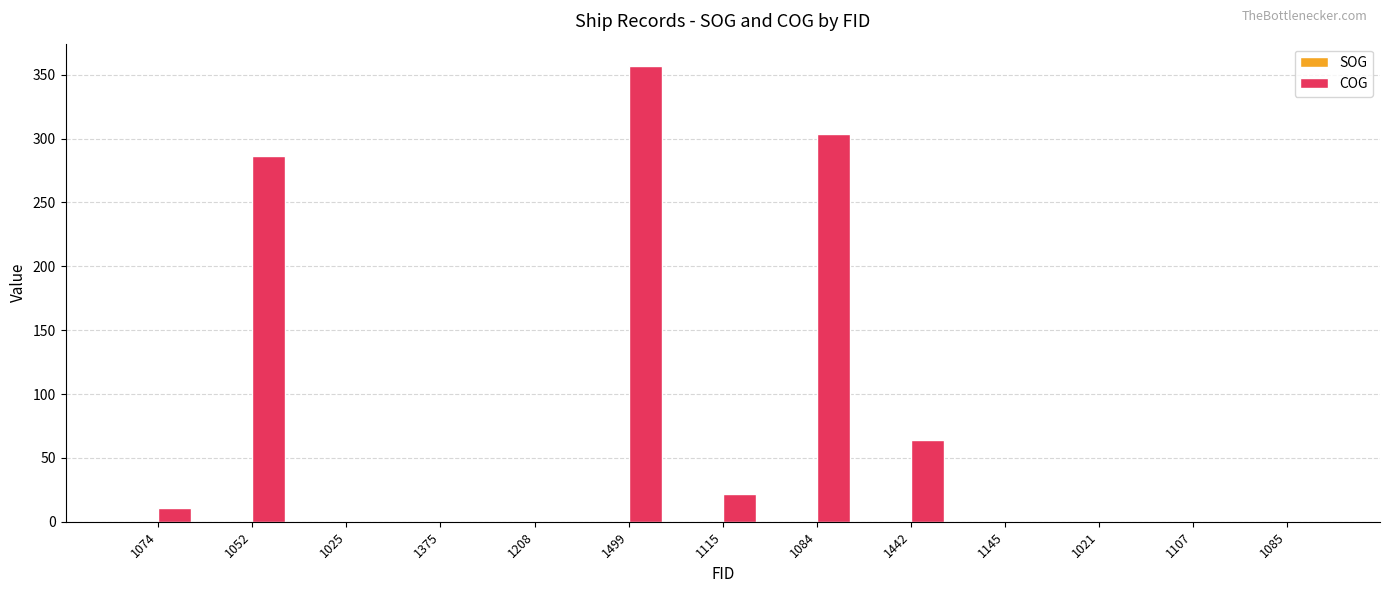

Which series has the largest total across all categories?

COG